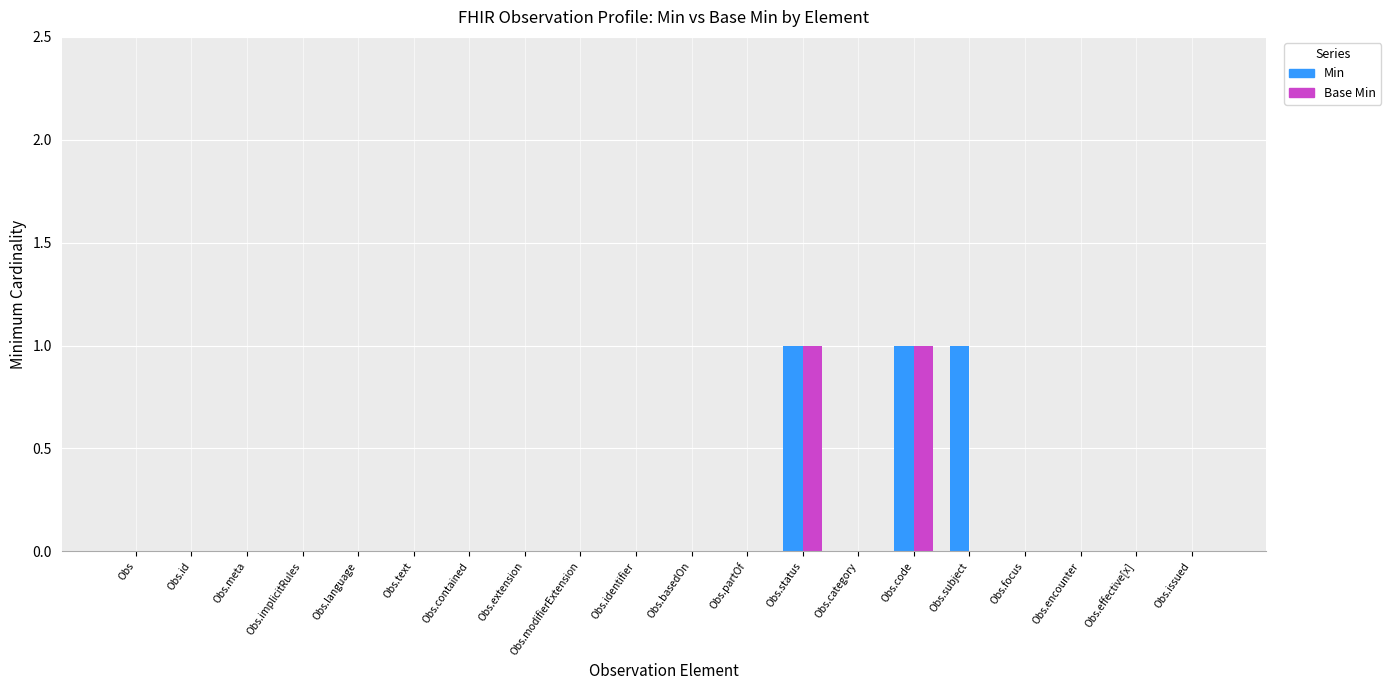

What is the sum of all Min values?

3